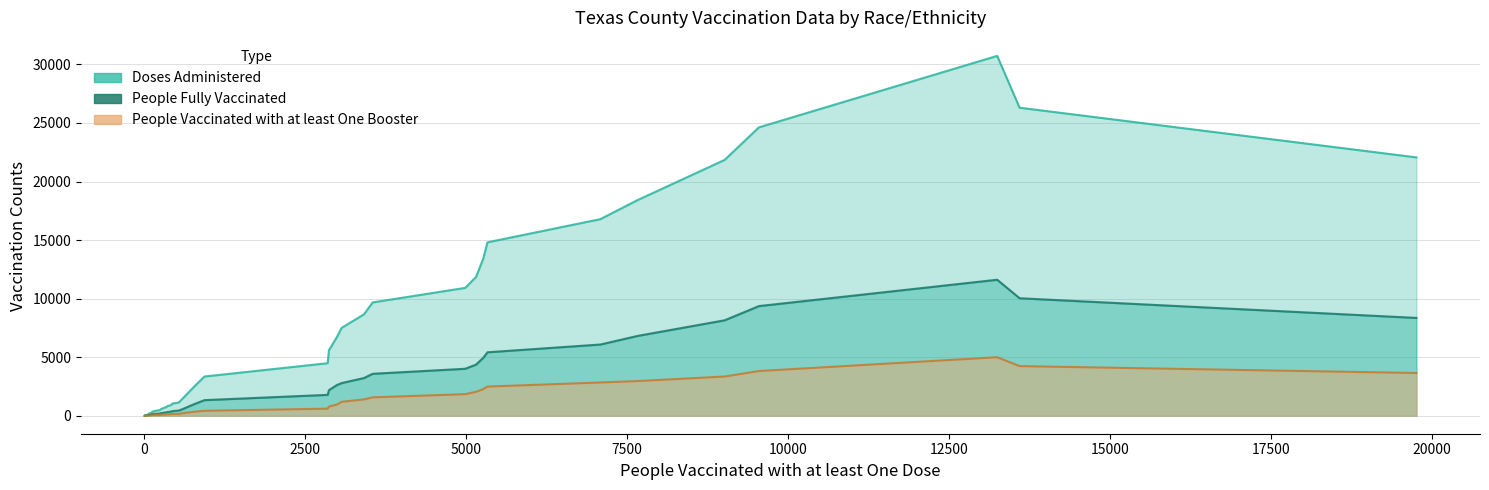

Which category has the lowest value in the Doses Administered series?

31